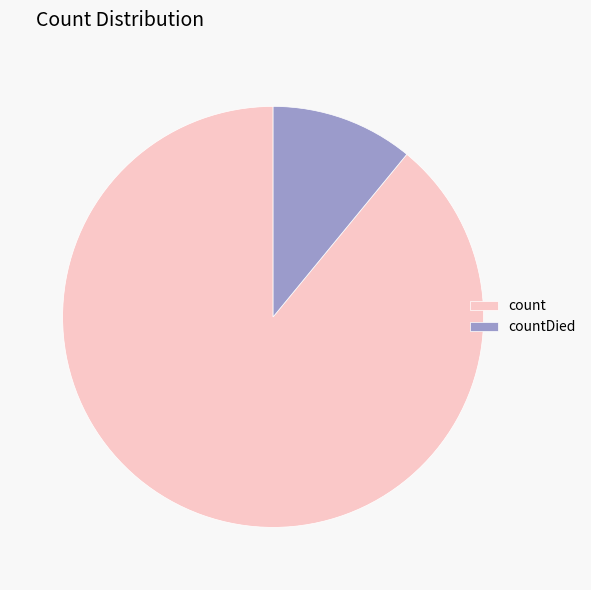

Count the number of slices in the pie.

2